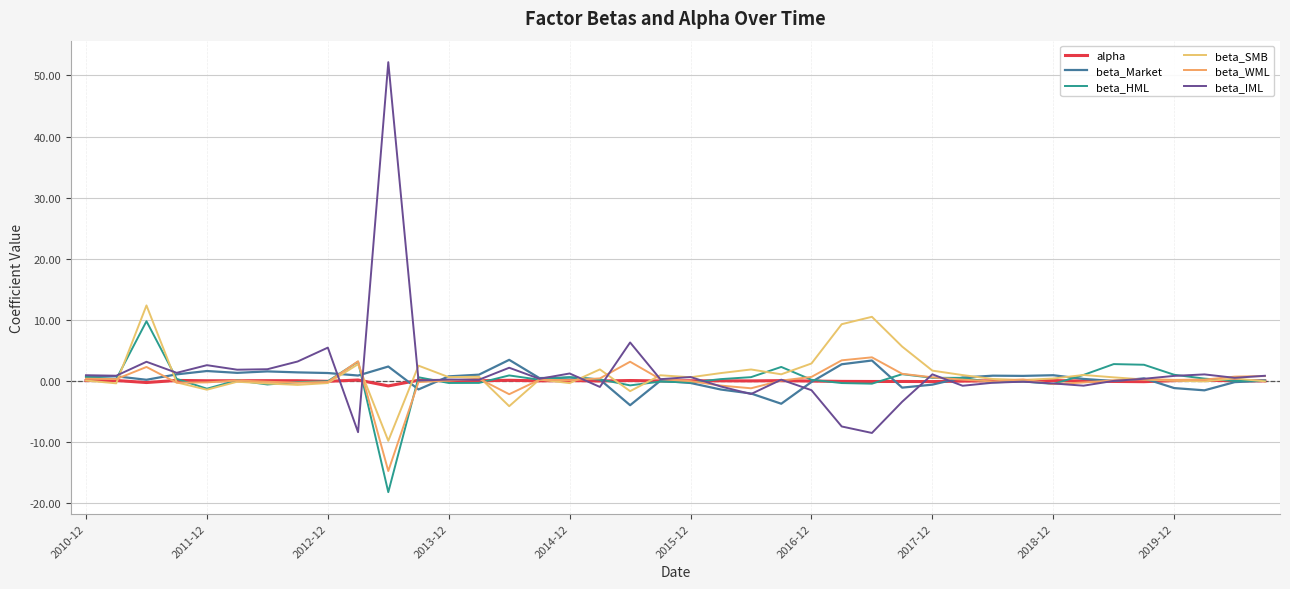

Does the chart display data point markers on the line(s)?

No